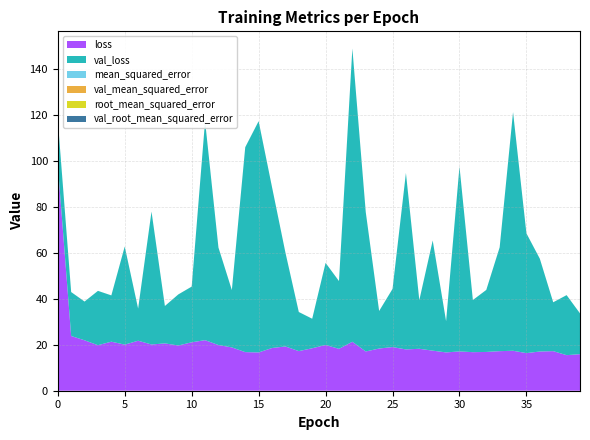

Reading left to right, extract all data points from this chart.

loss: 98.3	23.8	21.9	19.8	21.3	20.0	21.7	20.1	20.6	19.6	21.0	22.0	19.9	18.8	16.8	16.6	18.6	19.2	17.2	18.5	19.9	18.2	21.3	17.1	18.3	19.0	17.9	18.2	17.4	16.6	17.1	16.8	16.8	17.2	17.4	16.3	17.0	17.2	15.4	15.9
val_loss: 19.5	19.1	16.8	23.6	20.1	42.6	14.0	57.7	16.2	22.2	24.2	95.2	42.4	24.9	89.0	100.5	69.9	40.8	17.0	12.8	35.7	29.4	127.4	60.6	16.3	25.3	76.7	21.1	47.9	13.6	80.4	22.6	26.9	45.1	103.7	52.0	40.3	21.2	26.1	17.7
mean_squared_error: 0.0	0.0	0.0	0.0	0.0	0.0	0.0	0.0	0.0	0.0	0.0	0.0	0.0	0.0	0.0	0.0	0.0	0.0	0.0	0.0	0.0	0.0	0.0	0.0	0.0	0.0	0.0	0.0	0.0	0.0	0.0	0.0	0.0	0.0	0.0	0.0	0.0	0.0	0.0	0.0
val_mean_squared_error: 0.0	0.0	0.0	0.0	0.0	0.0	0.0	0.0	0.0	0.0	0.0	0.0	0.0	0.0	0.0	0.0	0.0	0.0	0.0	0.0	0.0	0.0	0.0	0.0	0.0	0.0	0.0	0.0	0.0	0.0	0.0	0.0	0.0	0.0	0.0	0.0	0.0	0.0	0.0	0.0
root_mean_squared_error: 0.0	0.0	0.0	0.0	0.0	0.0	0.0	0.0	0.0	0.0	0.0	0.0	0.0	0.0	0.0	0.0	0.0	0.0	0.0	0.0	0.0	0.0	0.0	0.0	0.0	0.0	0.0	0.0	0.0	0.0	0.0	0.0	0.0	0.0	0.0	0.0	0.0	0.0	0.0	0.0
val_root_mean_squared_error: 0.0	0.0	0.0	0.0	0.0	0.0	0.0	0.0	0.0	0.0	0.0	0.0	0.0	0.0	0.0	0.0	0.0	0.0	0.0	0.0	0.0	0.0	0.0	0.0	0.0	0.0	0.0	0.0	0.0	0.0	0.0	0.0	0.0	0.0	0.0	0.0	0.0	0.0	0.0	0.0